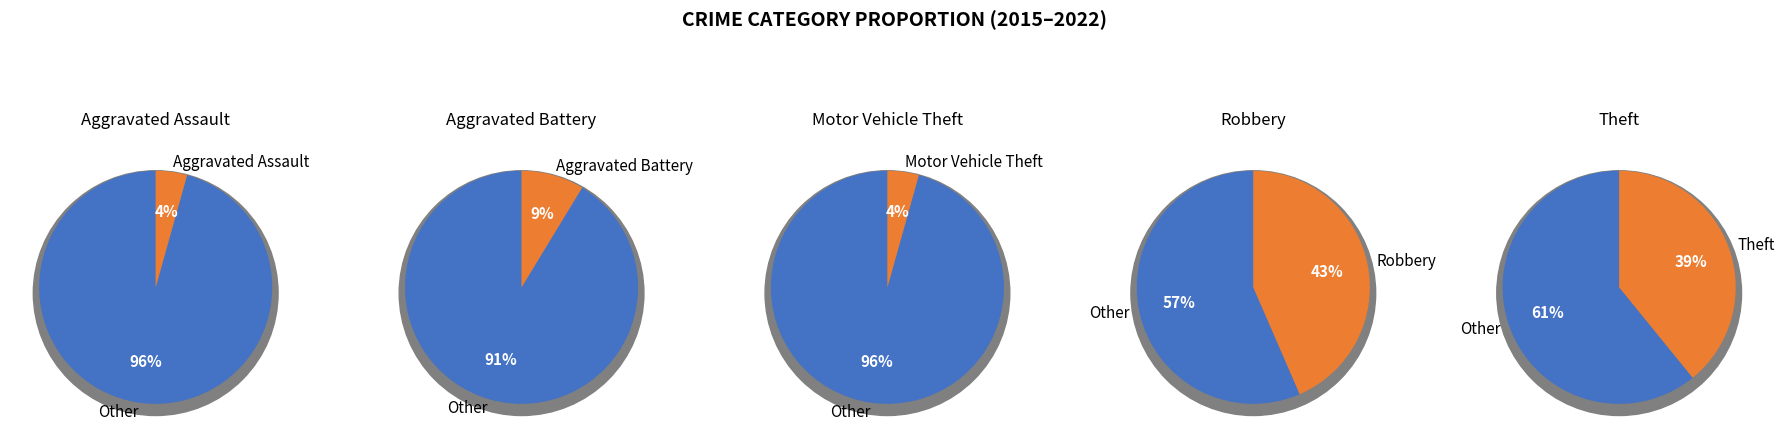

What is the ratio of the value at Motor Vehicle Theft to the value at Robbery?

0.1